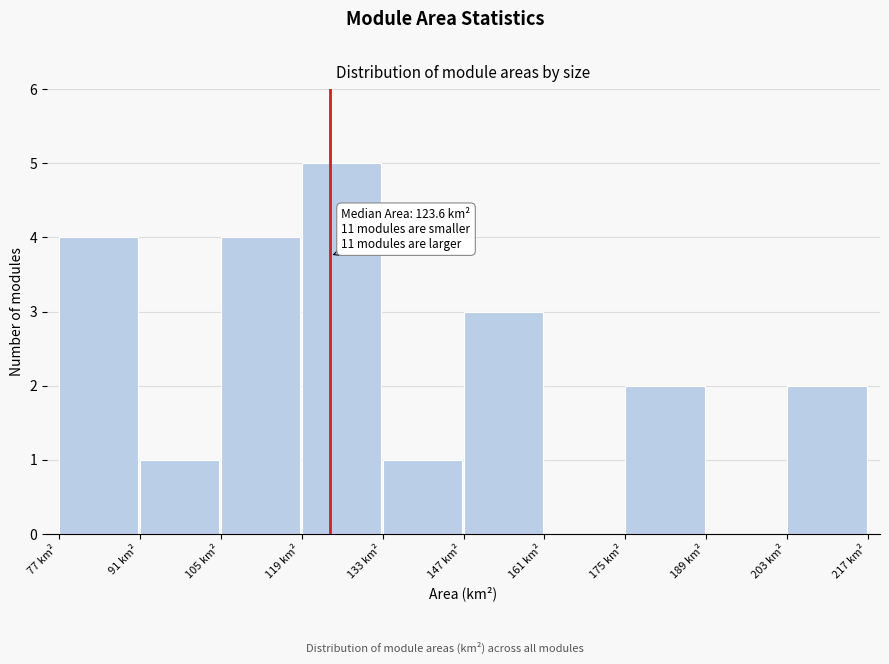

Over which range of the x-axis is the bar tallest?

118 to 132